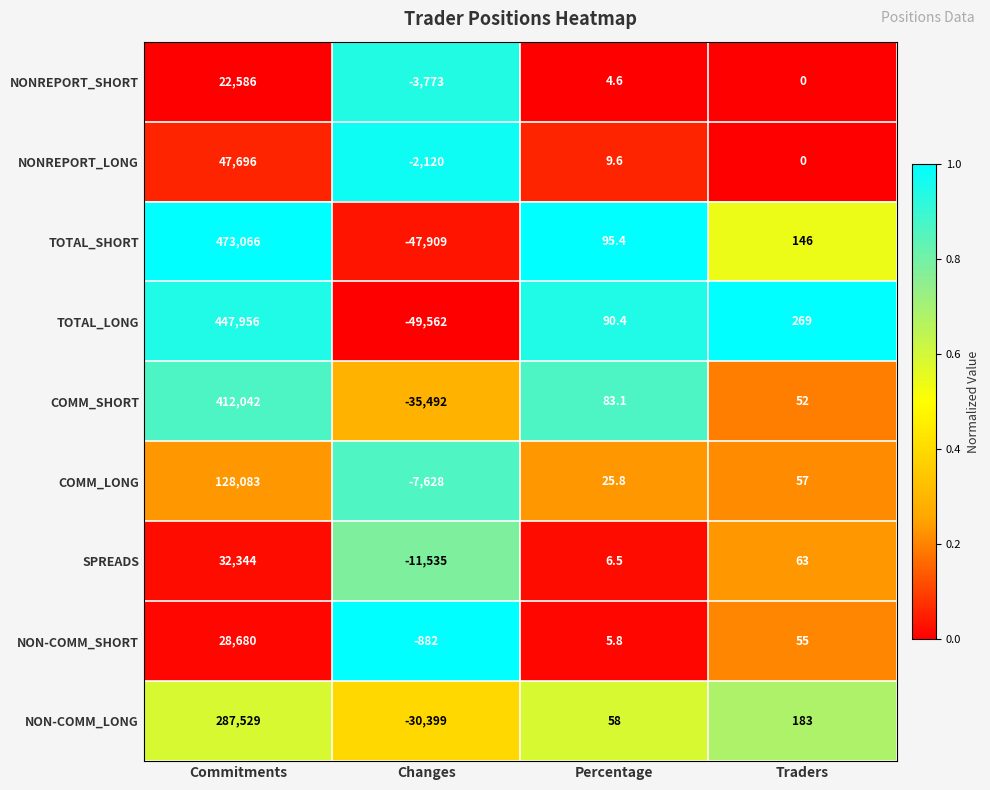

At how many categories does at least one series exceed 0?

3